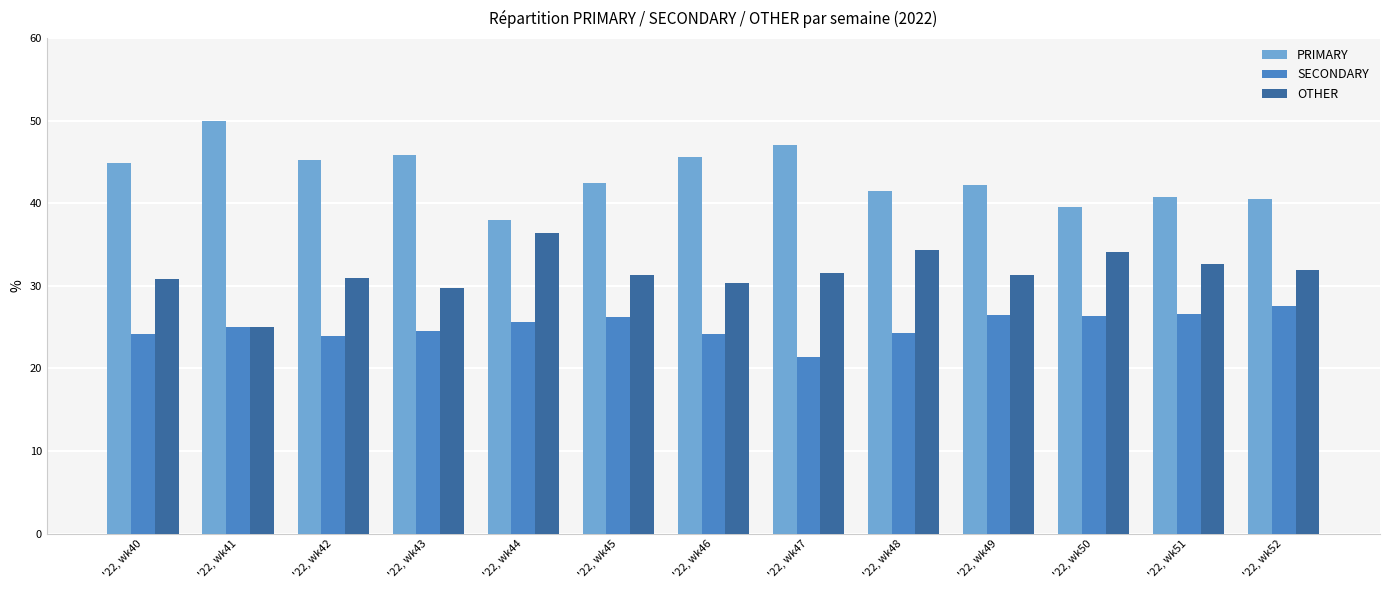

What is the average value of the PRIMARY series?

43.4